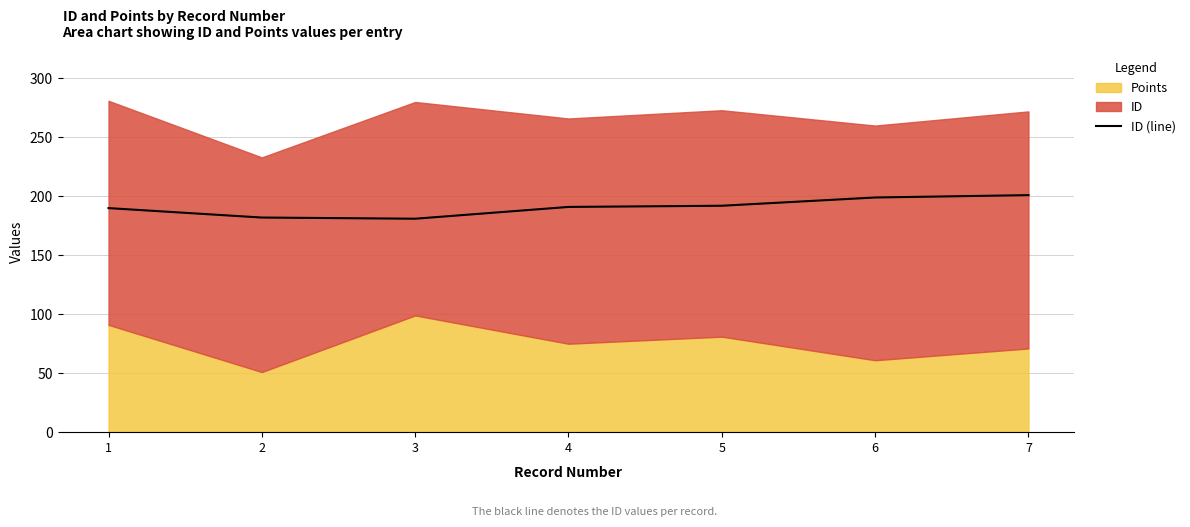

What is the maximum value shown in the chart?

201